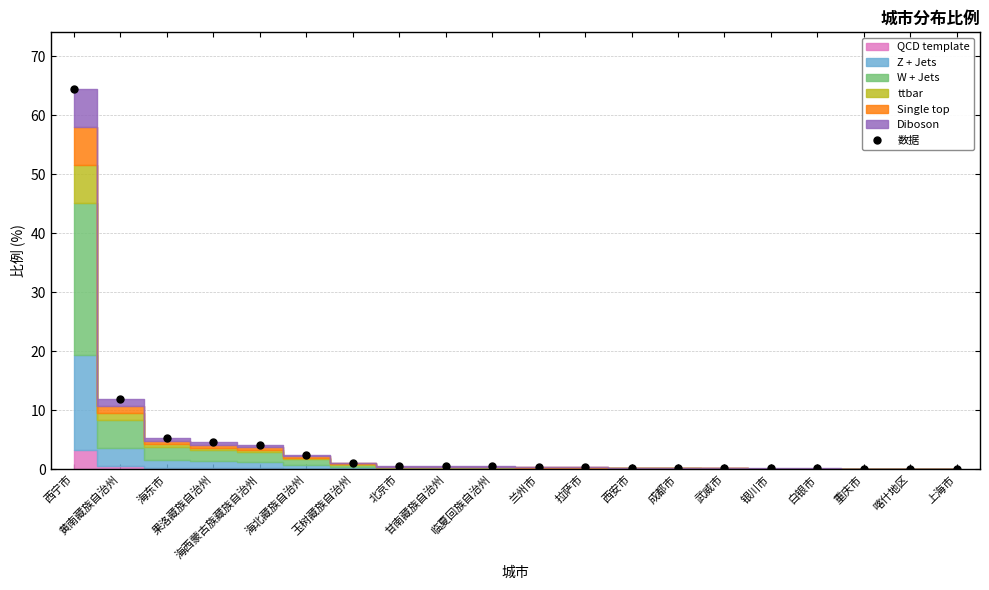

What is the label of the 6th point from the right?

武威市